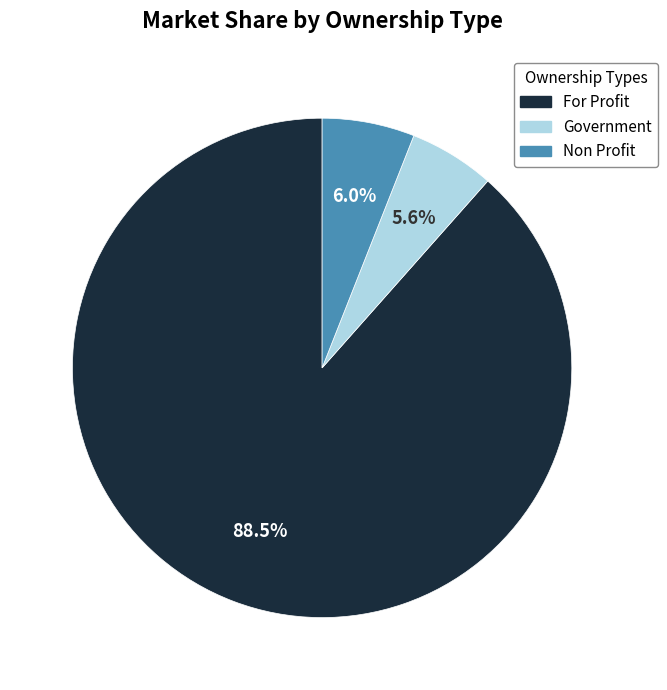

Does any single category account for the majority?

Yes